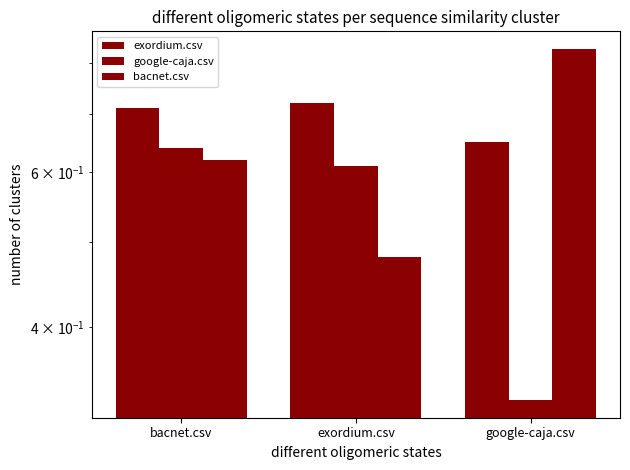

Is it true that exordium.csv equals 0.1 at bacnet.csv?

False